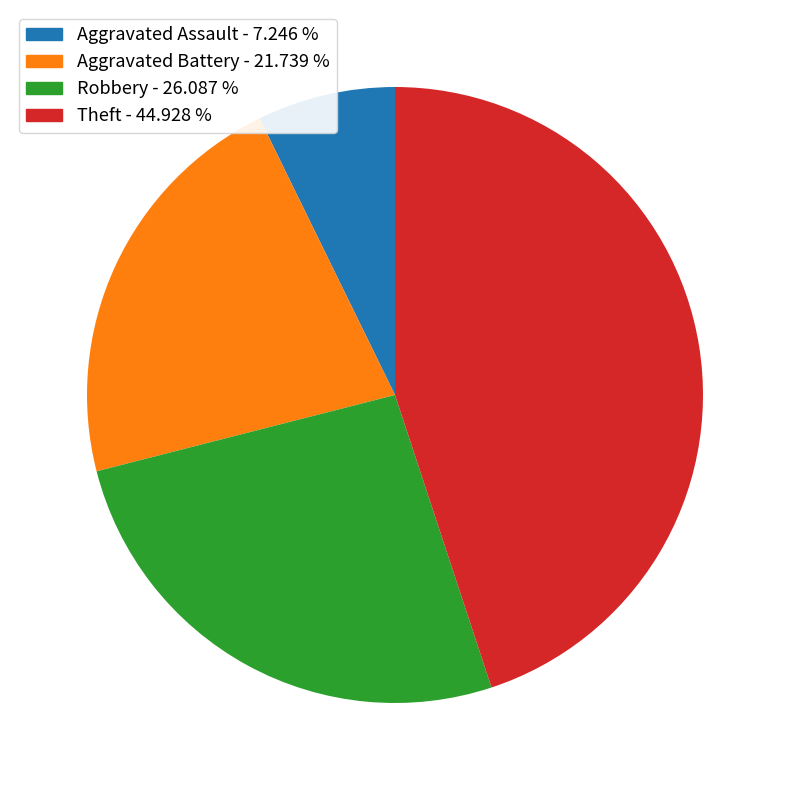

What is the smallest slice in the pie chart?

Aggravated Assault